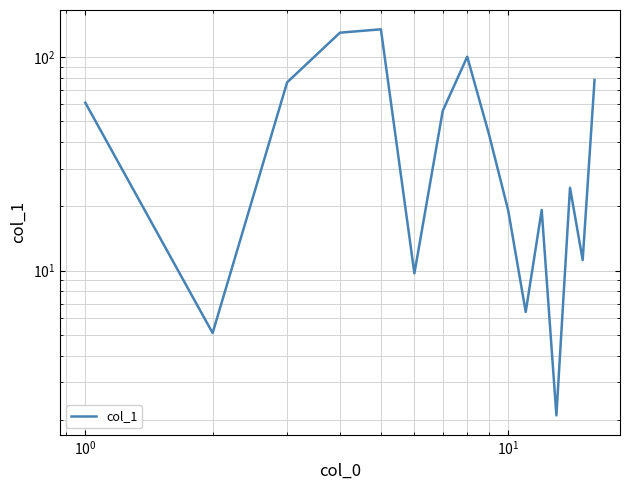

How many interior local valleys (lower than both neighbors) does the data have?

5